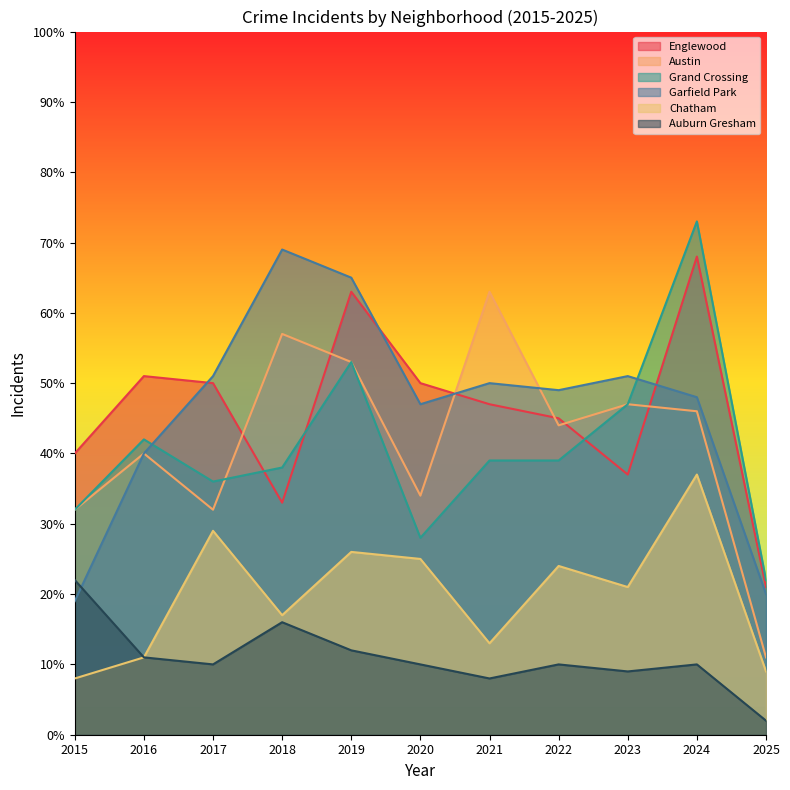

How many lines are shown in the chart?

6